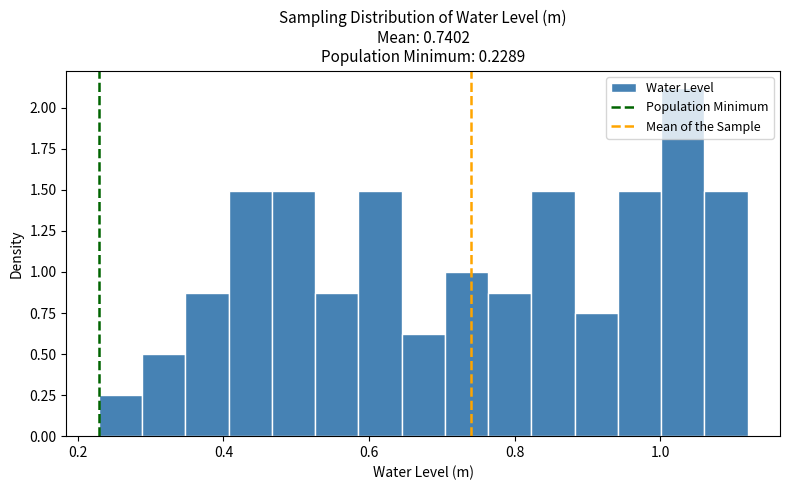

Around what value on the x-axis is the tallest bar? Give the approximate position of its centre, as read against the axis.

1.04